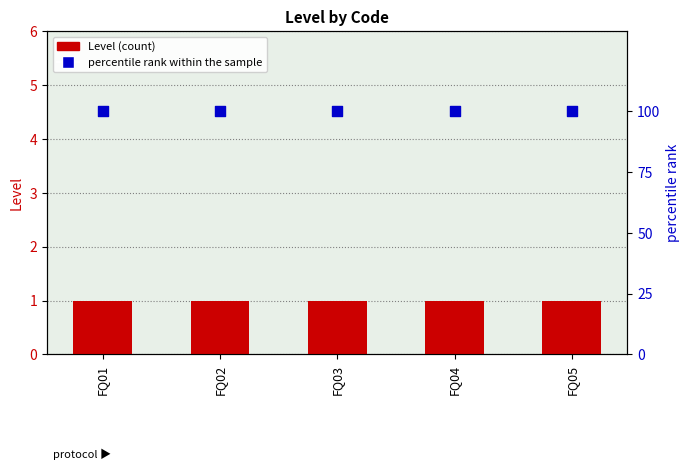

Which series has the widest spread of Y values?

Level